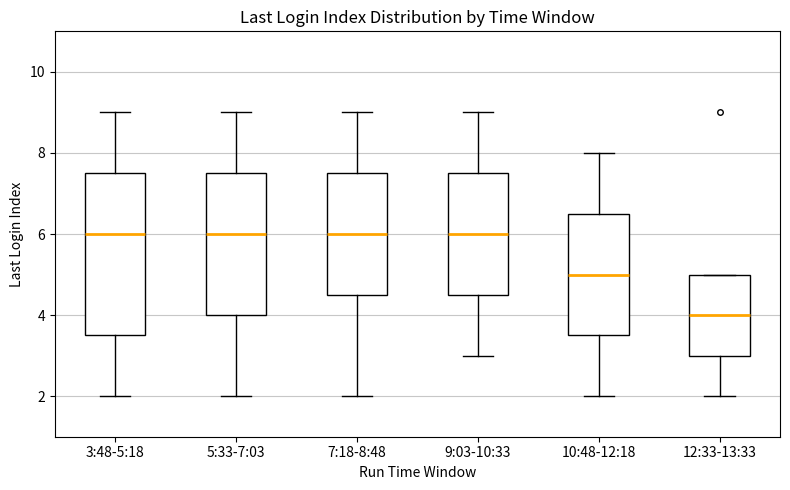

Reading left to right, transcribe this box plot: for each box, give where its median line is, the range the box spans, and where its two whiskers end, as read against the y-axis. The values are not printed on the chart, so give them approximately, as read against the axis.

3:48-5:18: median 6.0, box 3.6 to 7.6, whiskers 2.0 to 9.0
5:33-7:03: median 6.0, box 4.0 to 7.6, whiskers 2.0 to 9.0
7:18-8:48: median 6.0, box 4.6 to 7.6, whiskers 2.0 to 9.0
9:03-10:33: median 6.0, box 4.6 to 7.6, whiskers 3.0 to 9.0
10:48-12:18: median 5.0, box 3.6 to 6.6, whiskers 2.0 to 8.0
12:33-13:33: median 4.0, box 3.0 to 5.0, whiskers 2.0 to 5.0